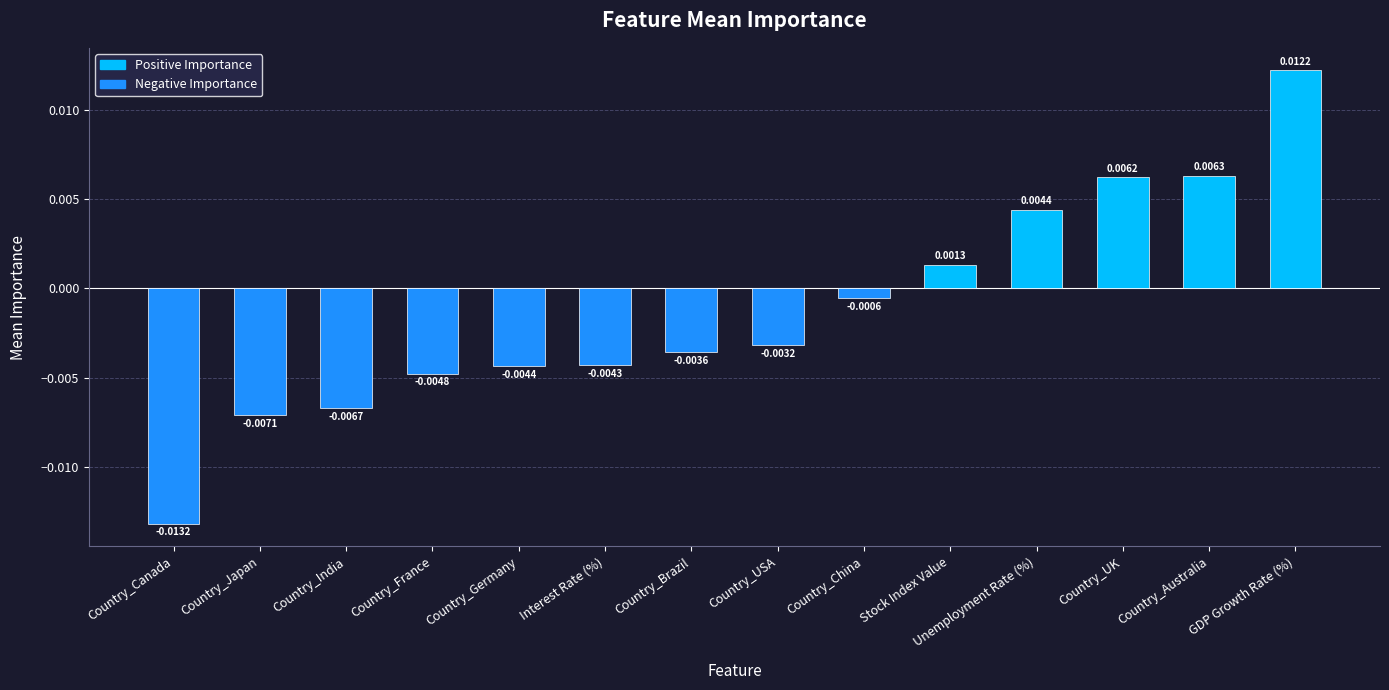

Which category has the highest value across all series?

GDP Growth Rate (%)